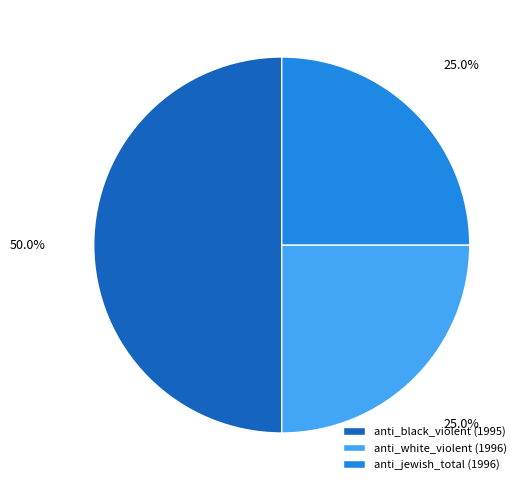

Is anti_jewish_total (1996) the majority of the pie?

No